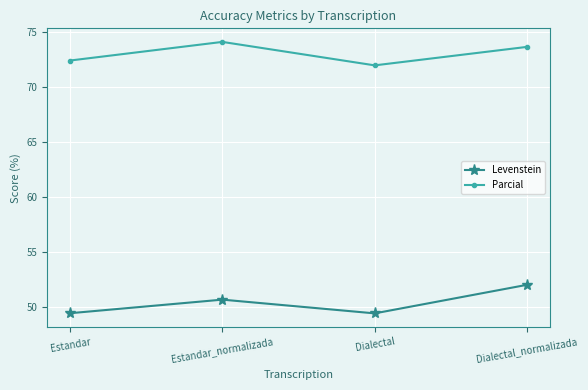

True or false: Levenstein and Parcial cross at least once.

False